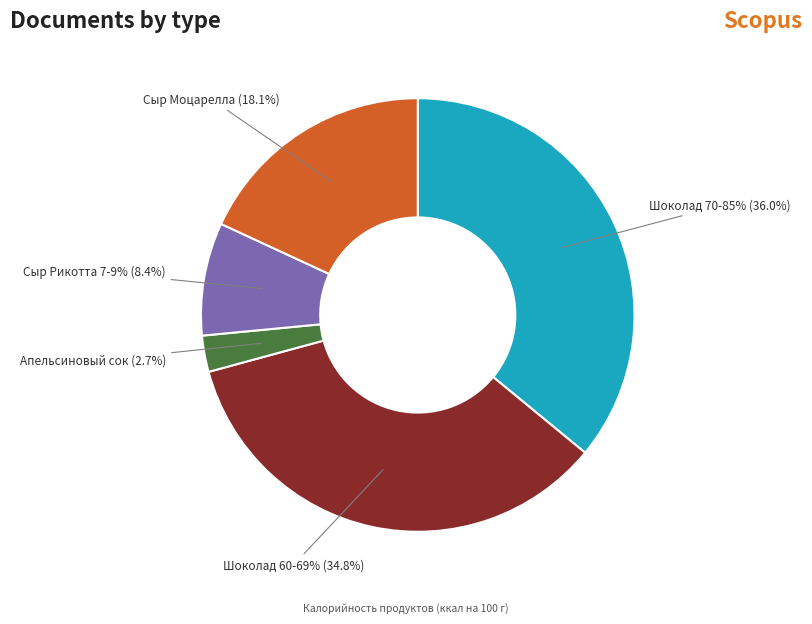

Which slice is the largest?

Шоколад 70-85%